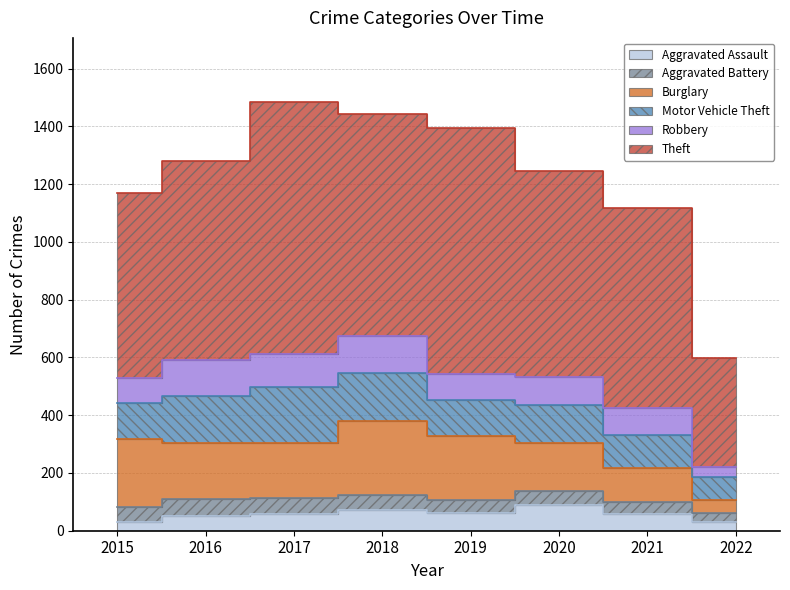

How many lines are shown in the chart?

6